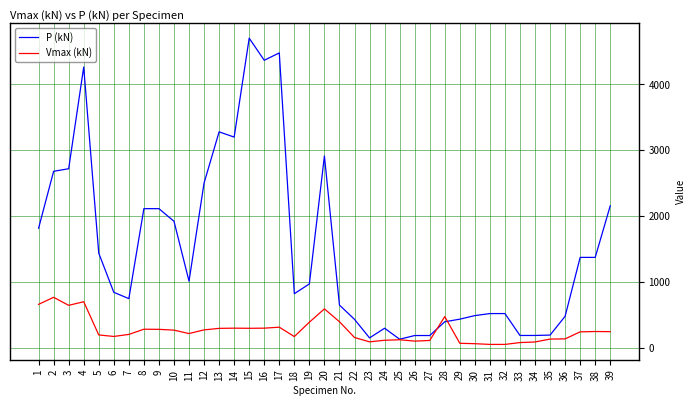

What are all the series names shown in the legend?

P (kN), Vmax (kN)